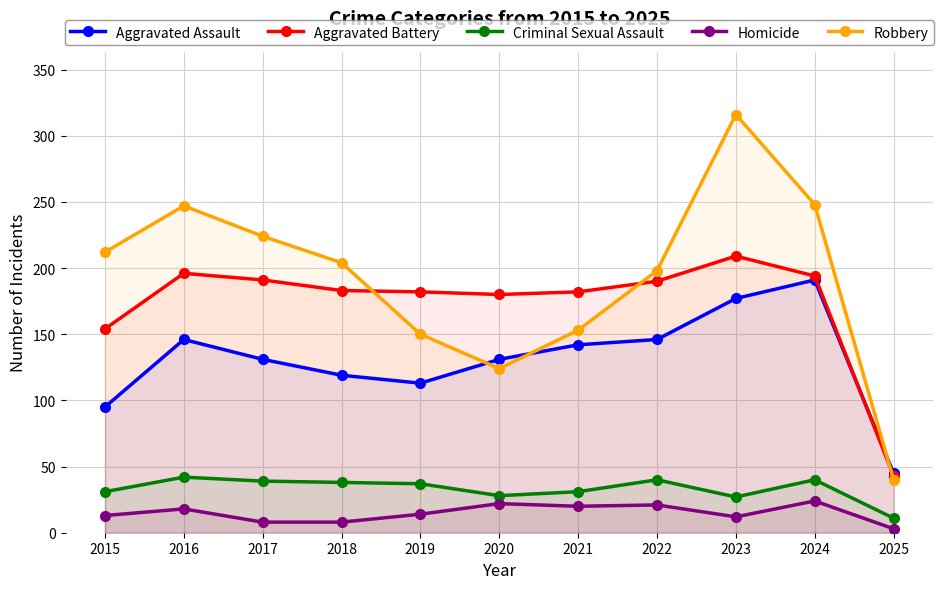

How many interior local valleys does the Robbery series have?

1